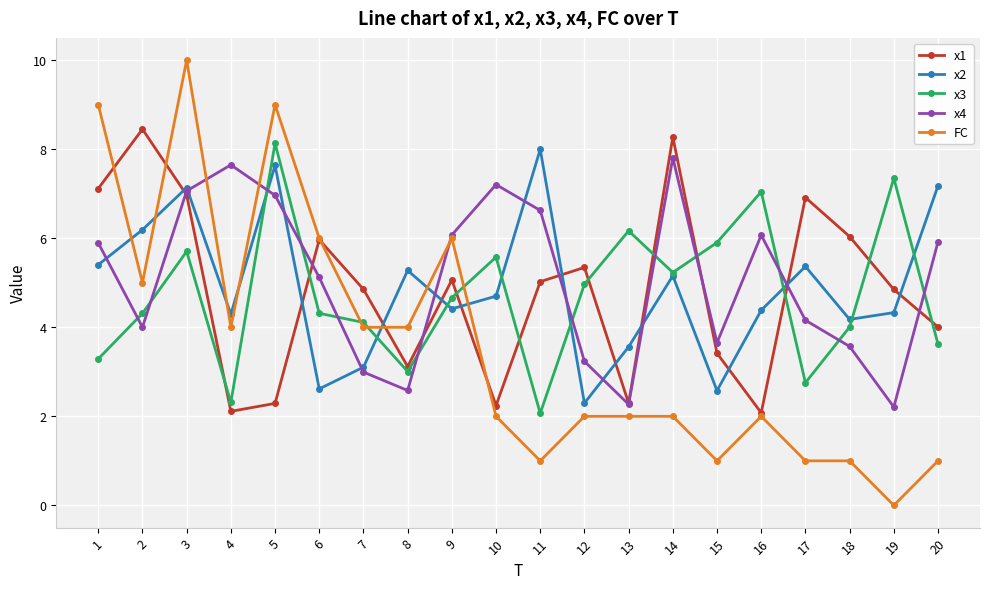

Which label corresponds to the smallest value in the chart?

19